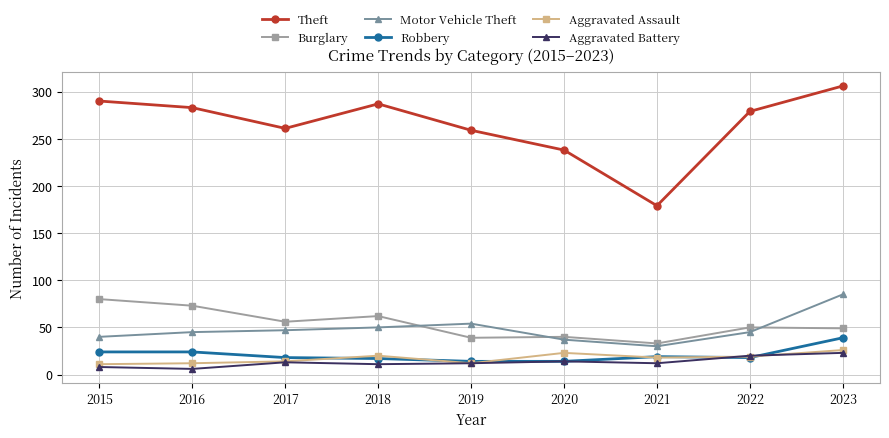

How many interior local peaks does the Theft series have?

1